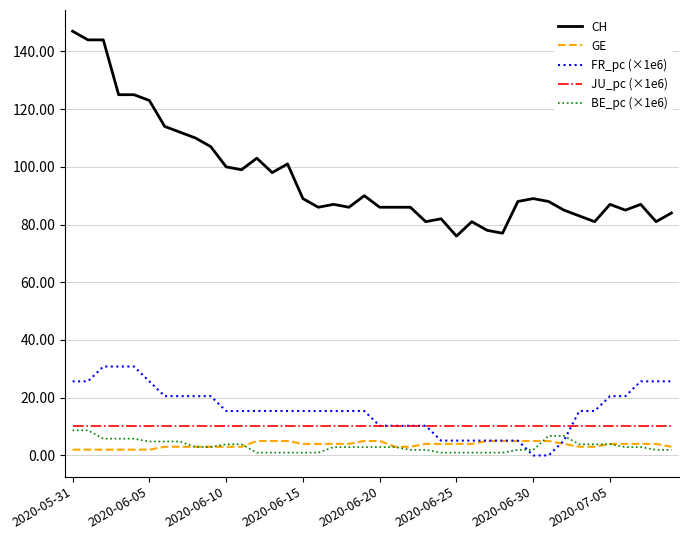

At how many categories does at least one series exceed 135?

3